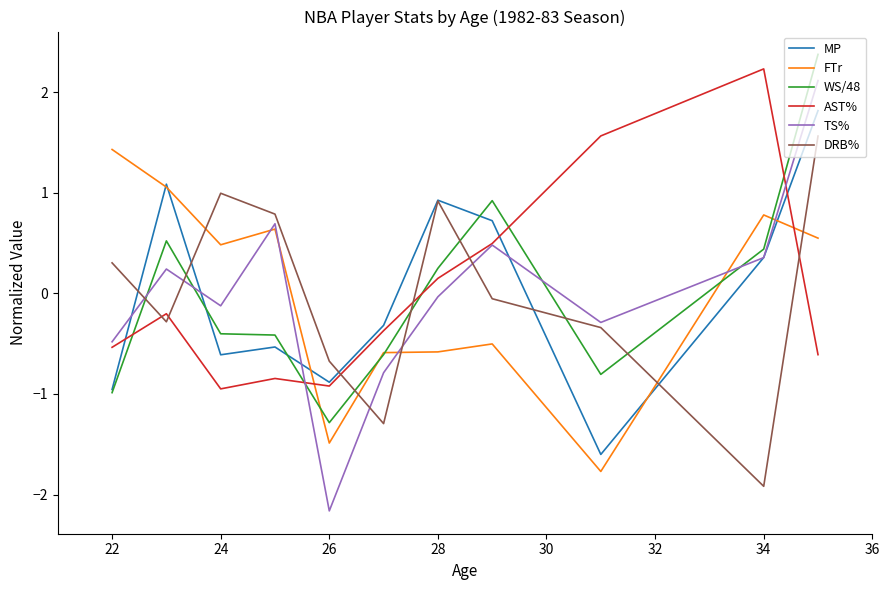

True or false: WS/48 and DRB% intersect in this chart.

True